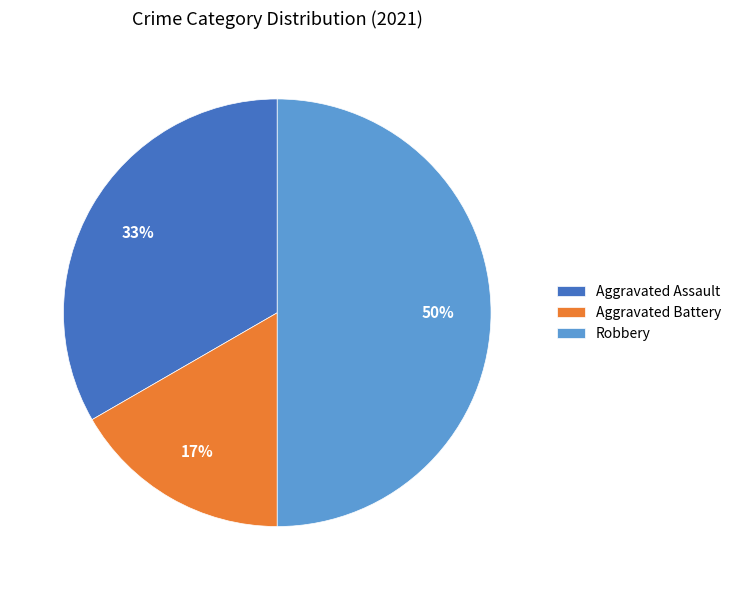

To the nearest percent, what is the average slice percentage?

33%